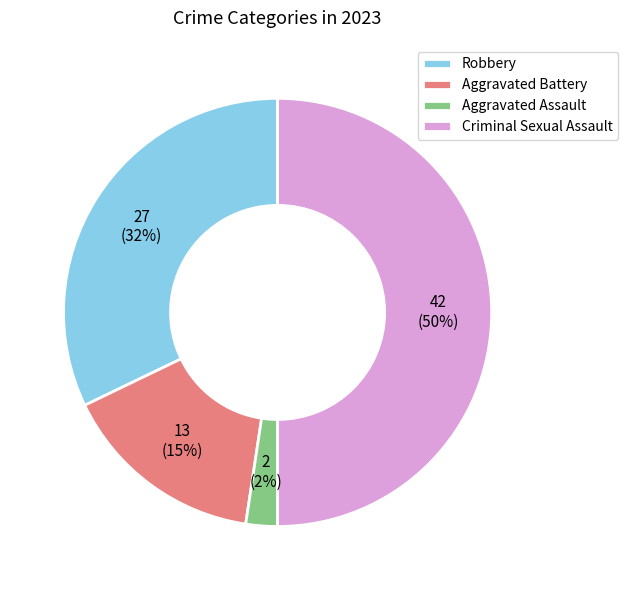

To the nearest percent, what portion does Aggravated Assault represent?

2%